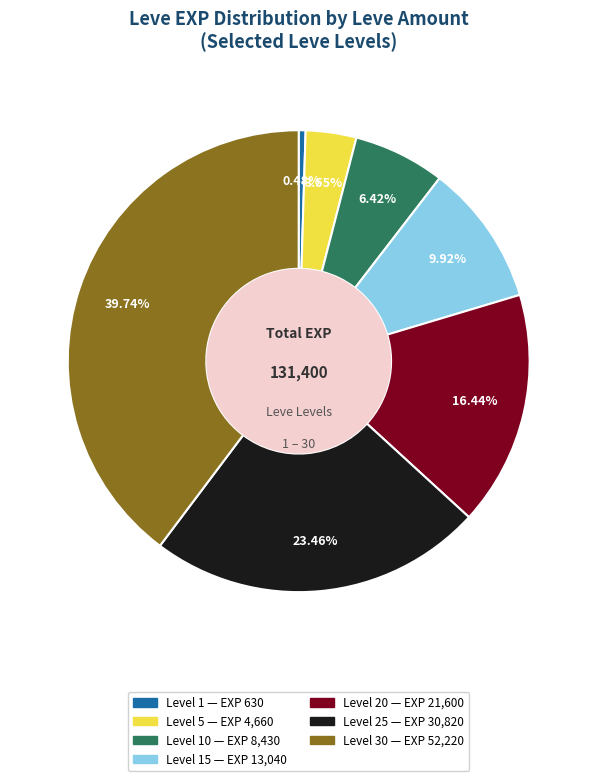

Is there any slice that represents more than half of the pie?

No